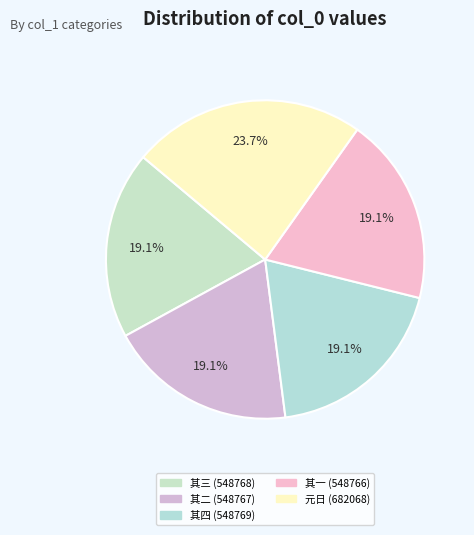

Is there any slice that represents more than half of the pie?

No